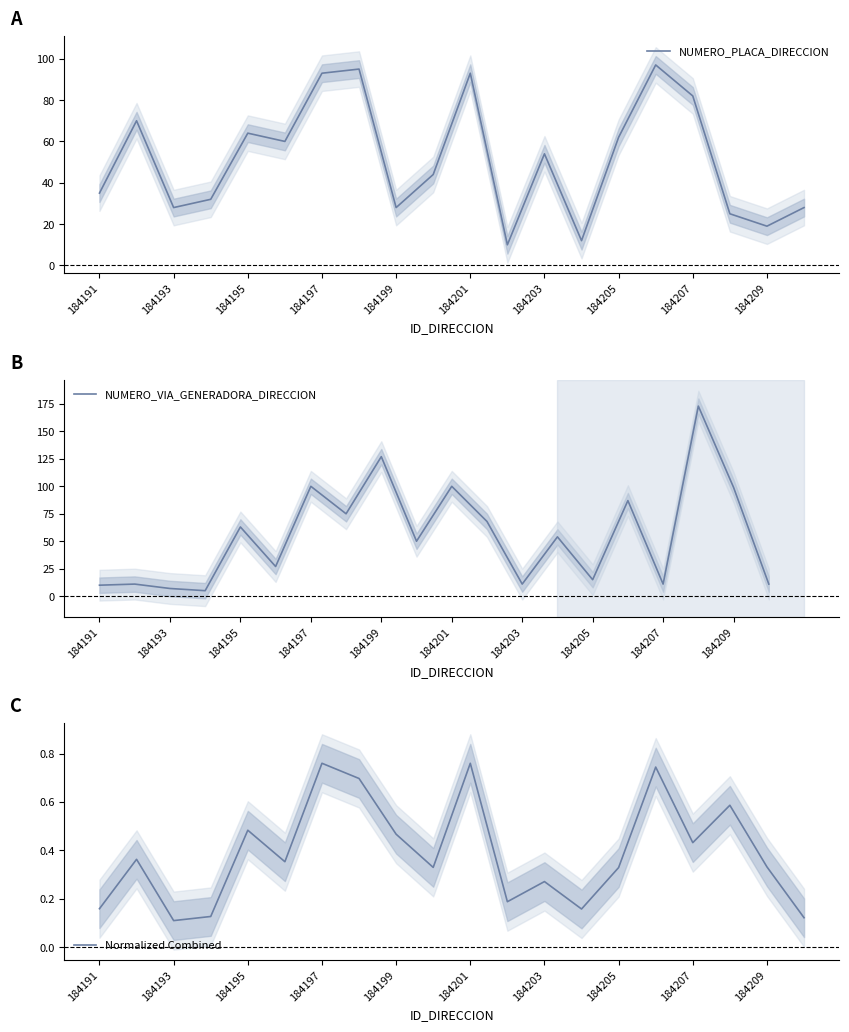

The NUMERO_PLACA_DIRECCION series shows 82 at 184207. True or false?

True